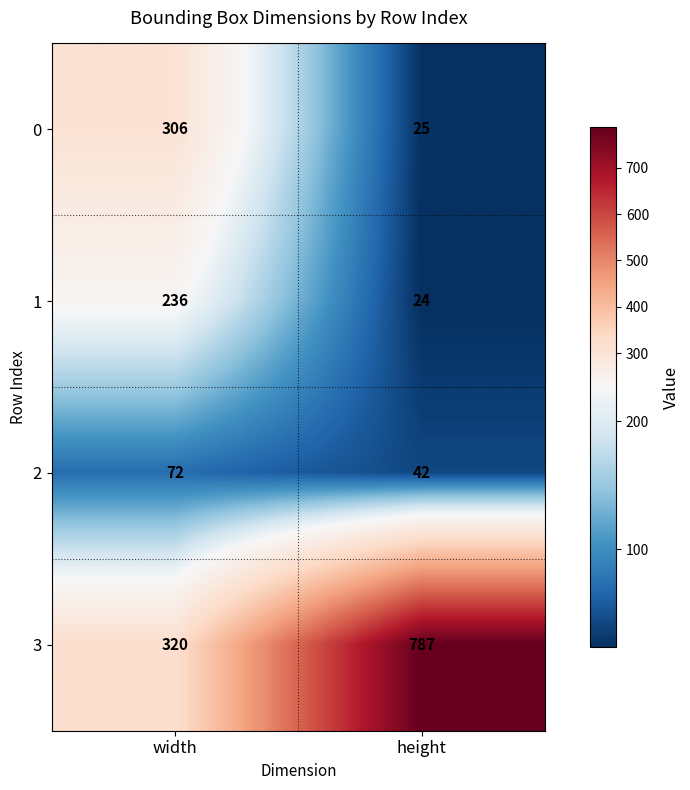

How many data points does each series have?

2